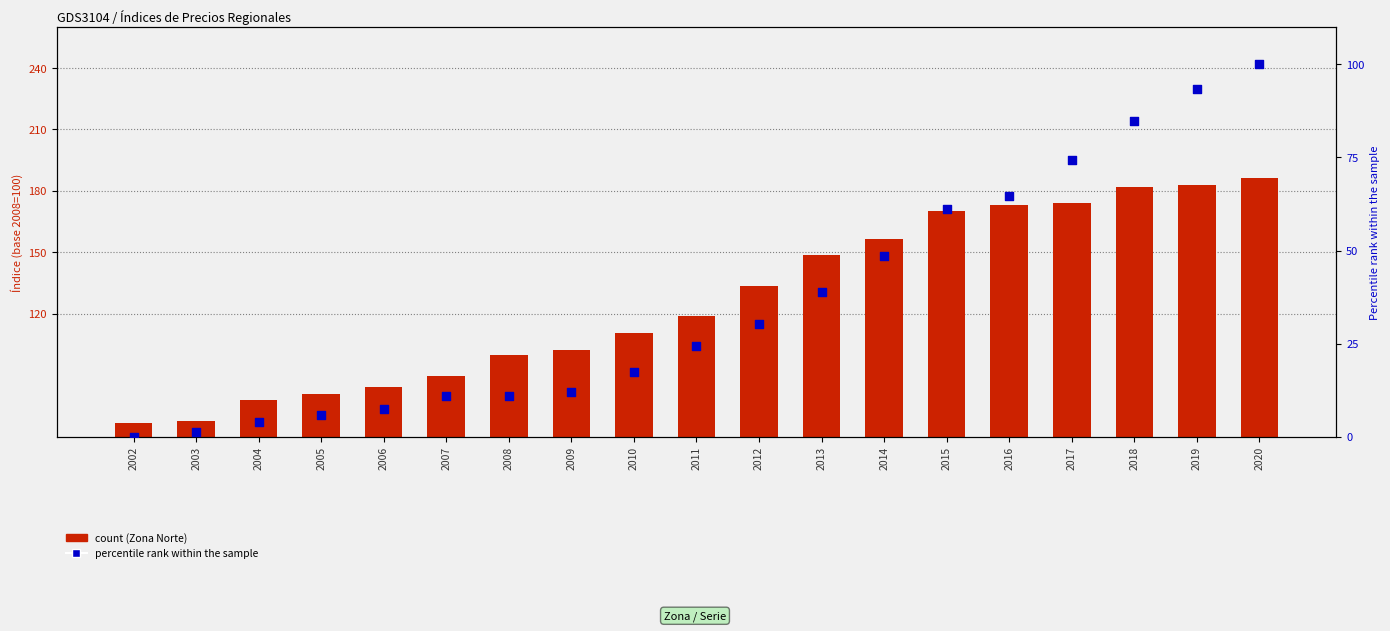

Which series has the largest total across all categories?

Zona Norte